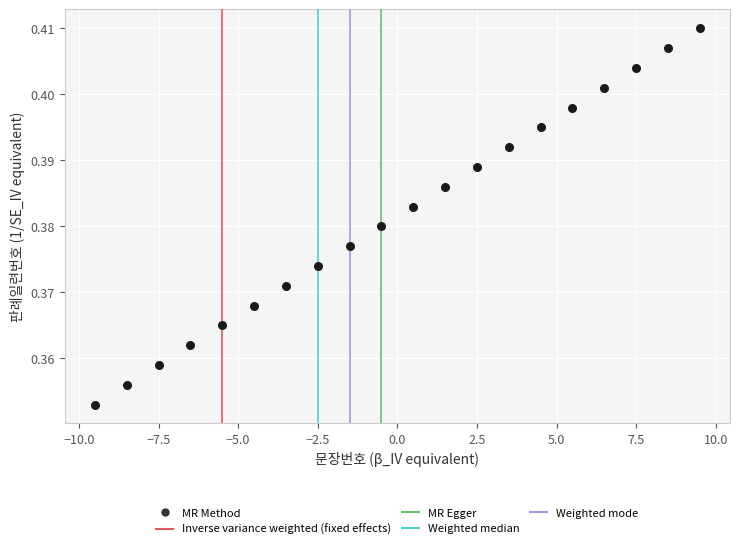

What is the range of X values (max minus min)?

19.0